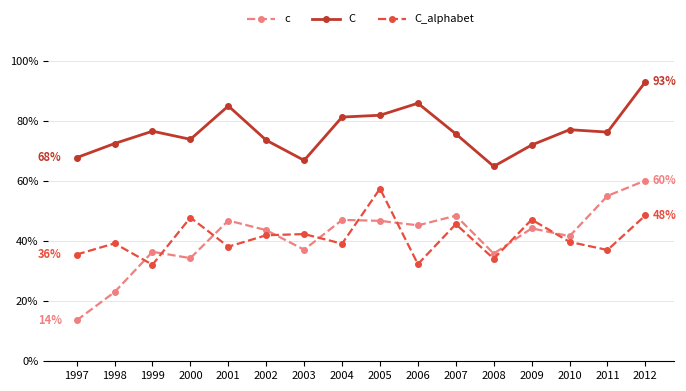

What is the difference between the second highest and second lowest values in the C series?

0.2